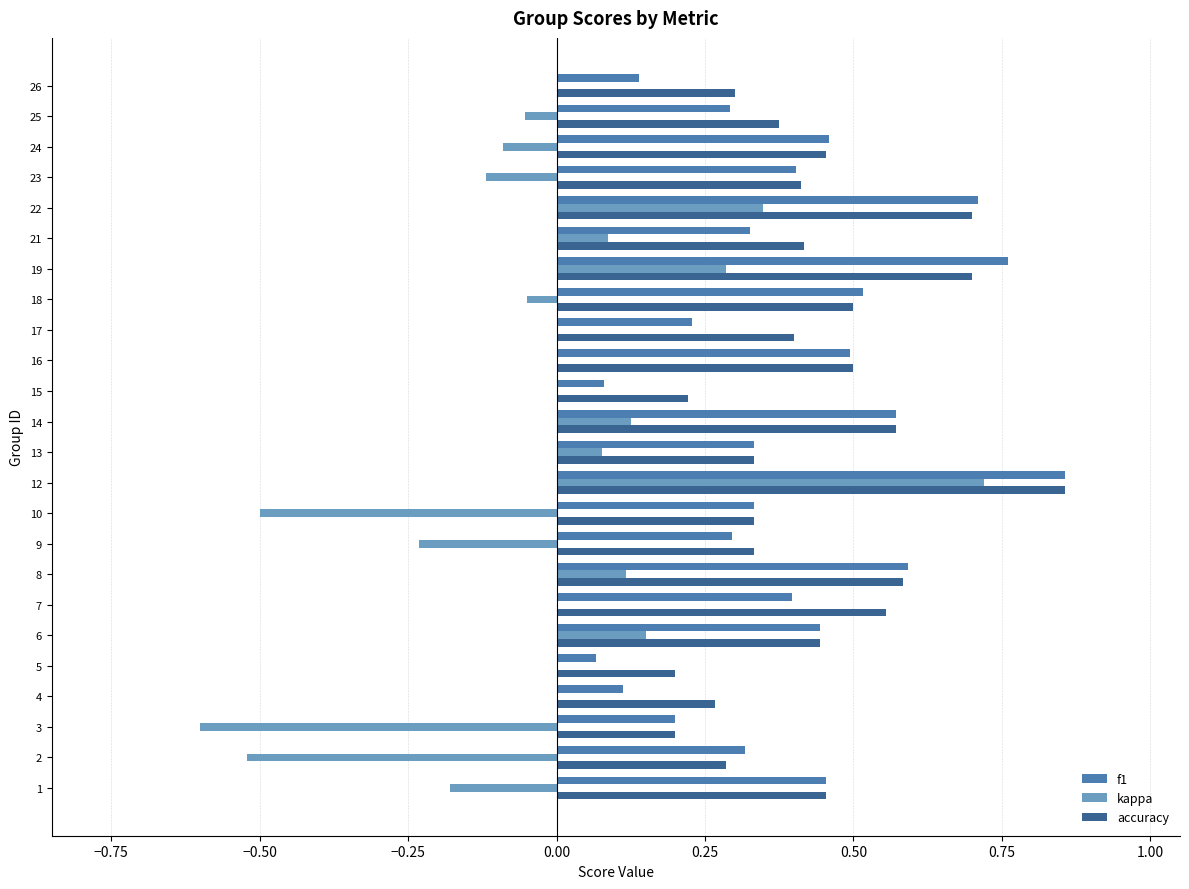

Which label corresponds to the largest value in the chart?

12